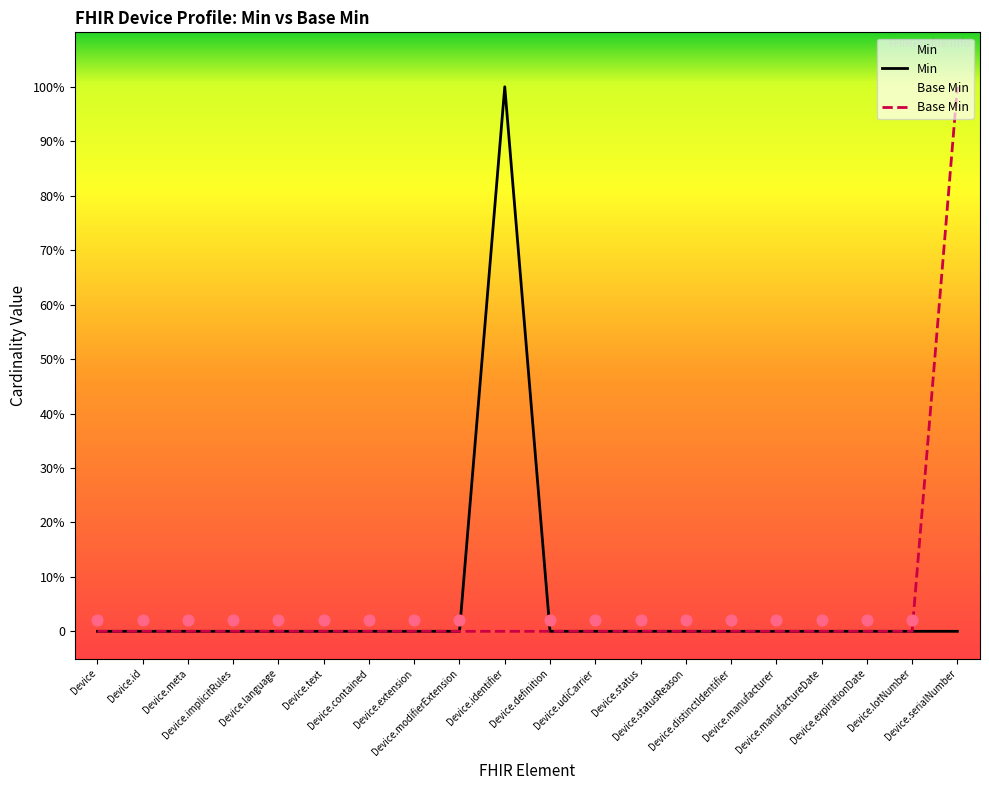

At how many categories does at least one series exceed 0?

2